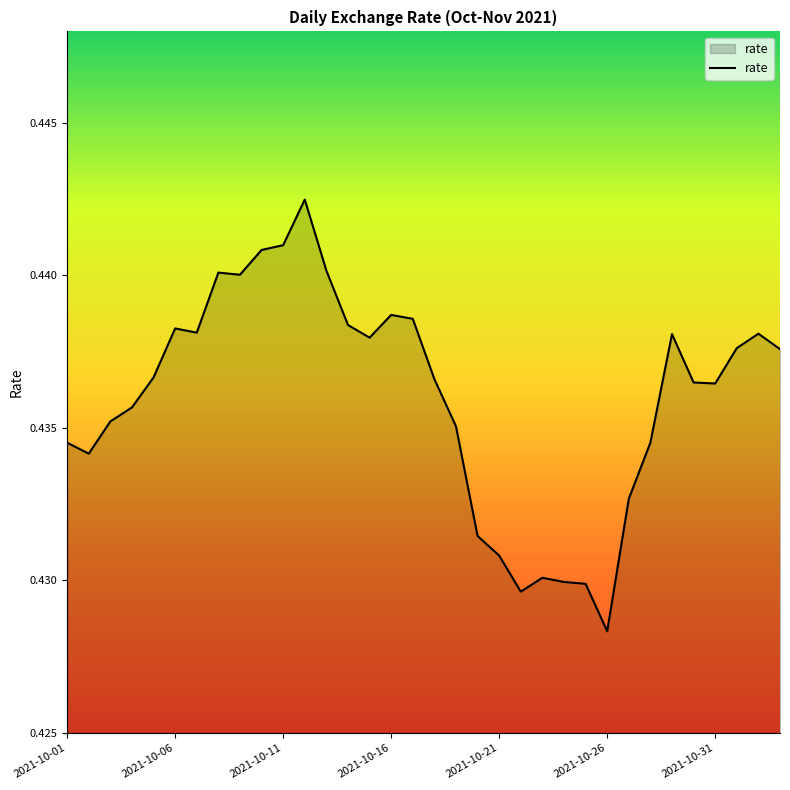

Does the chart have visible grid lines?

No